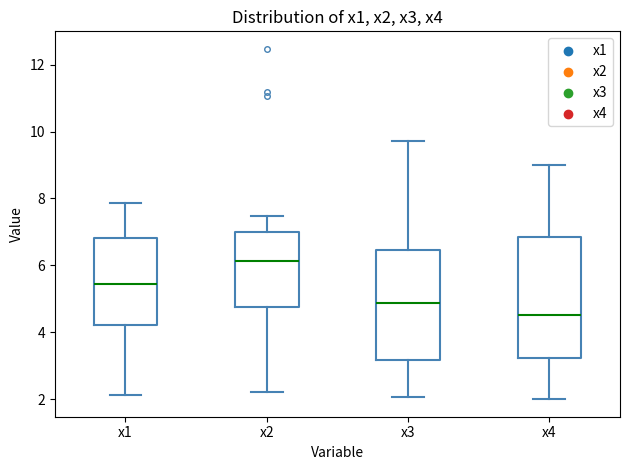

Where does the lower whisker of the box for x3 end on the y-axis? The values are not printed on the chart, so give them approximately, as read against the axis.

2.0